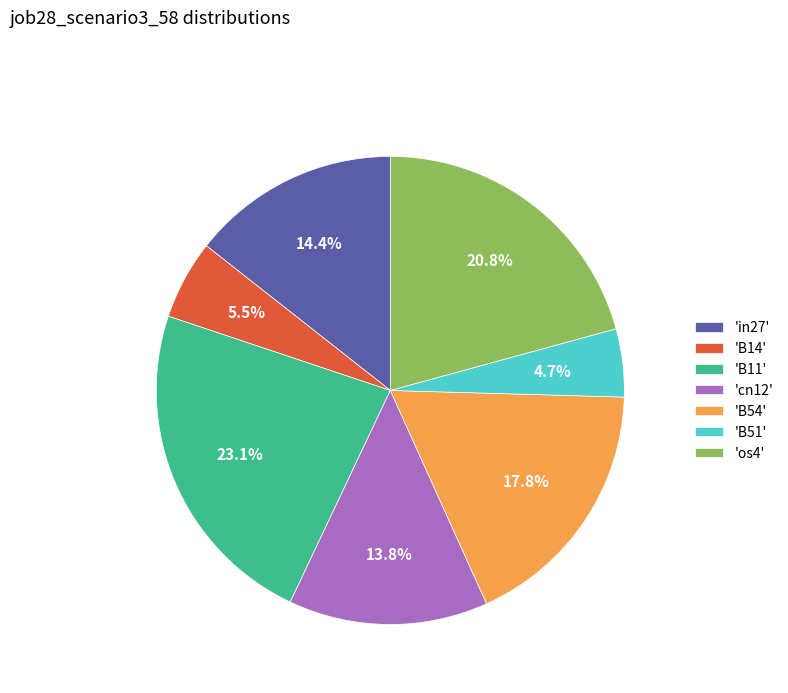

Which slice is the smallest?

'B51'